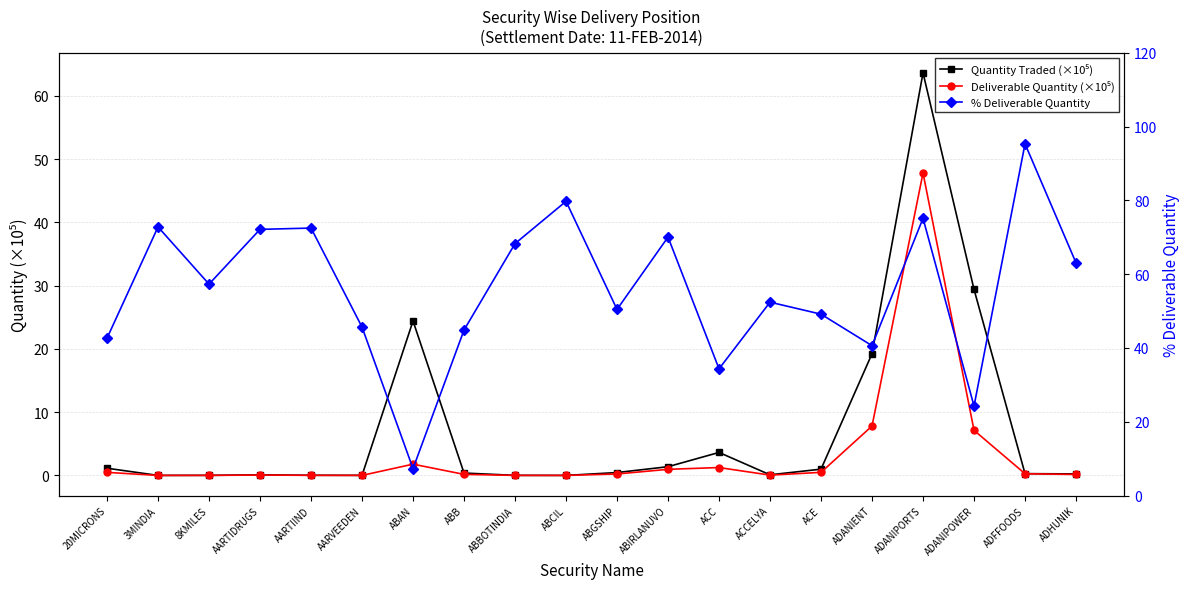

Which series changed the most between 20MICRONS and 3MINDIA?

% Deliverable Quantity